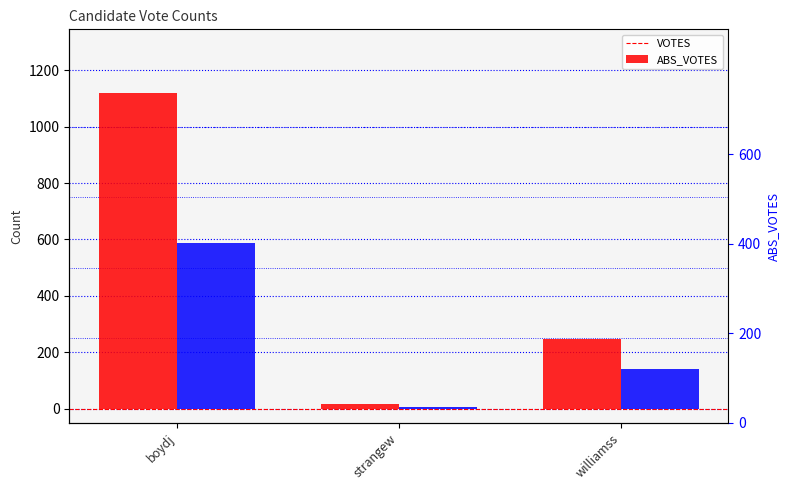

At which label is ABS_VOTES closest to 295?

williamss